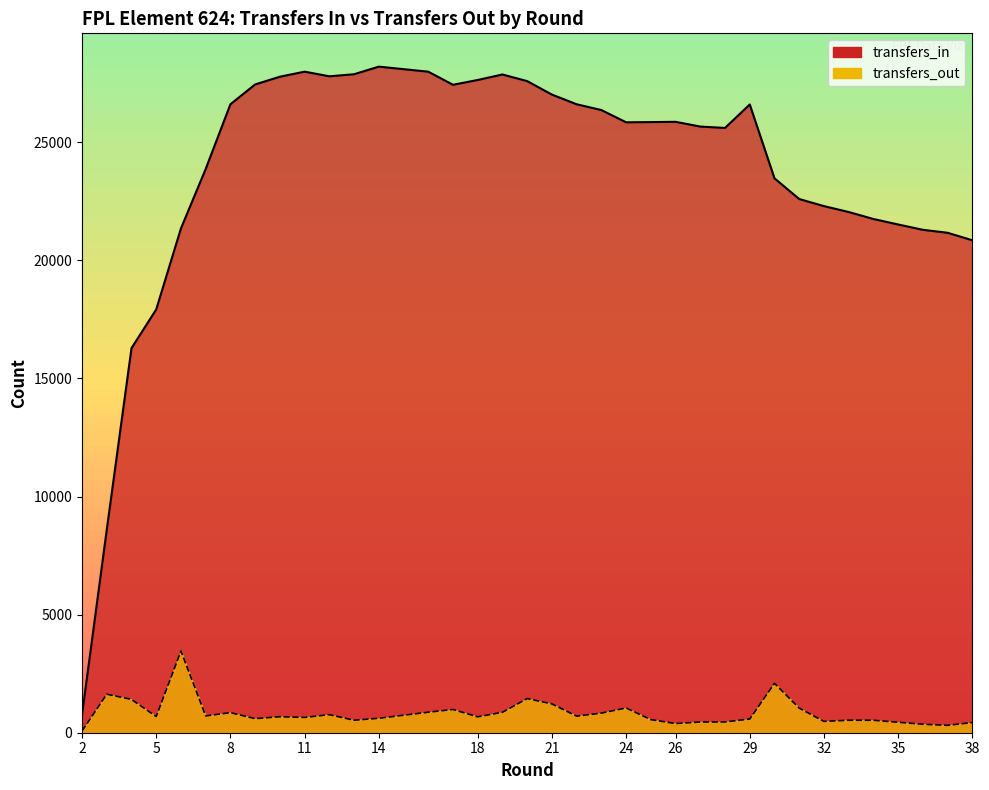

Which series has the largest total across all categories?

transfers_in